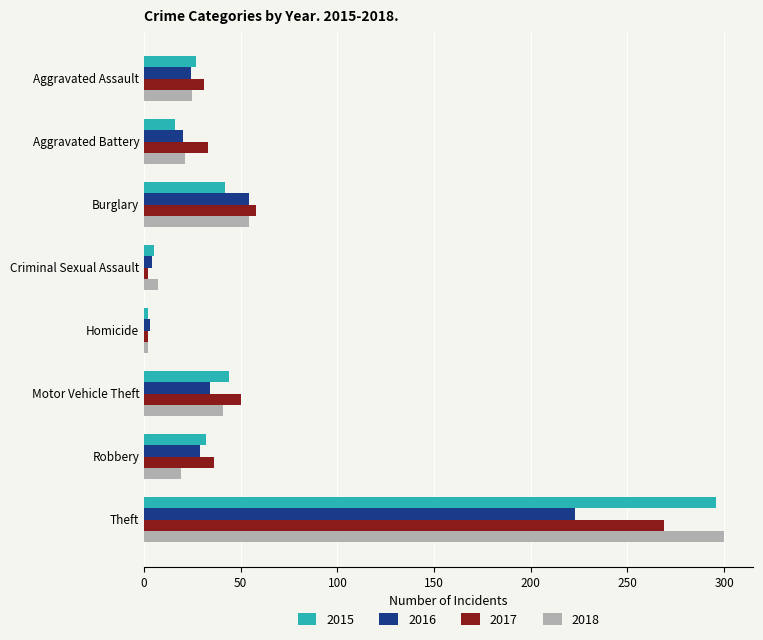

Where is 2016 nearest to the value 113?

Burglary